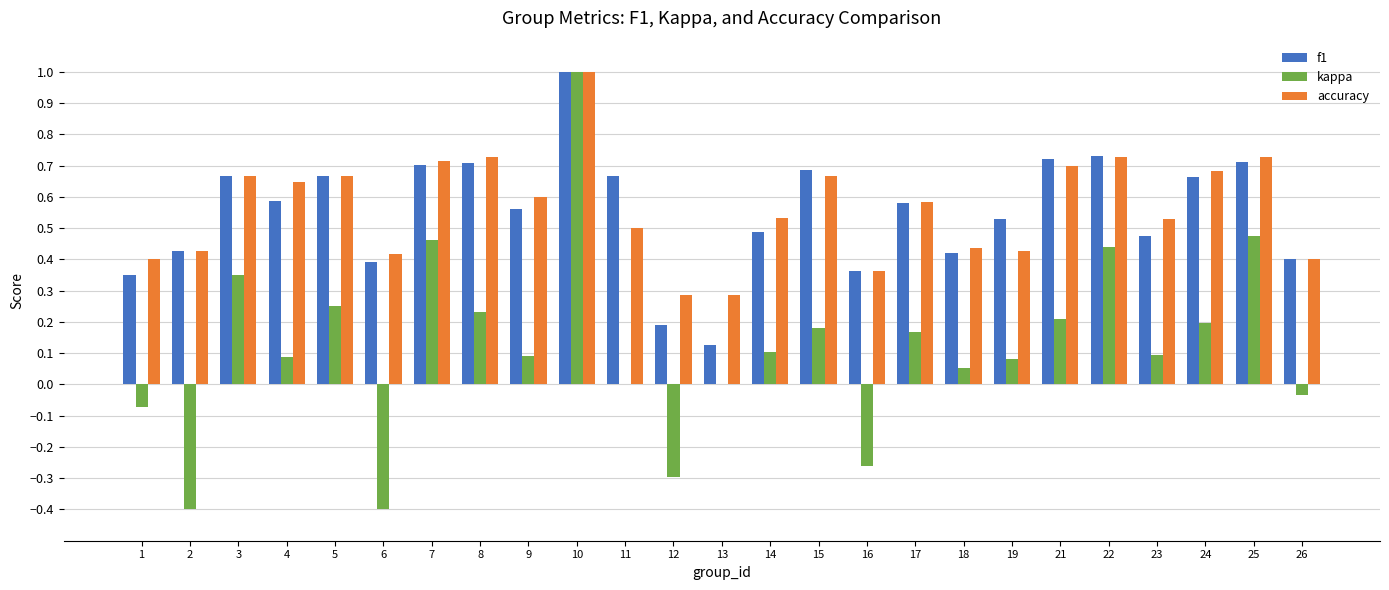

True or false: accuracy has a value of 0.5 at 11.

True